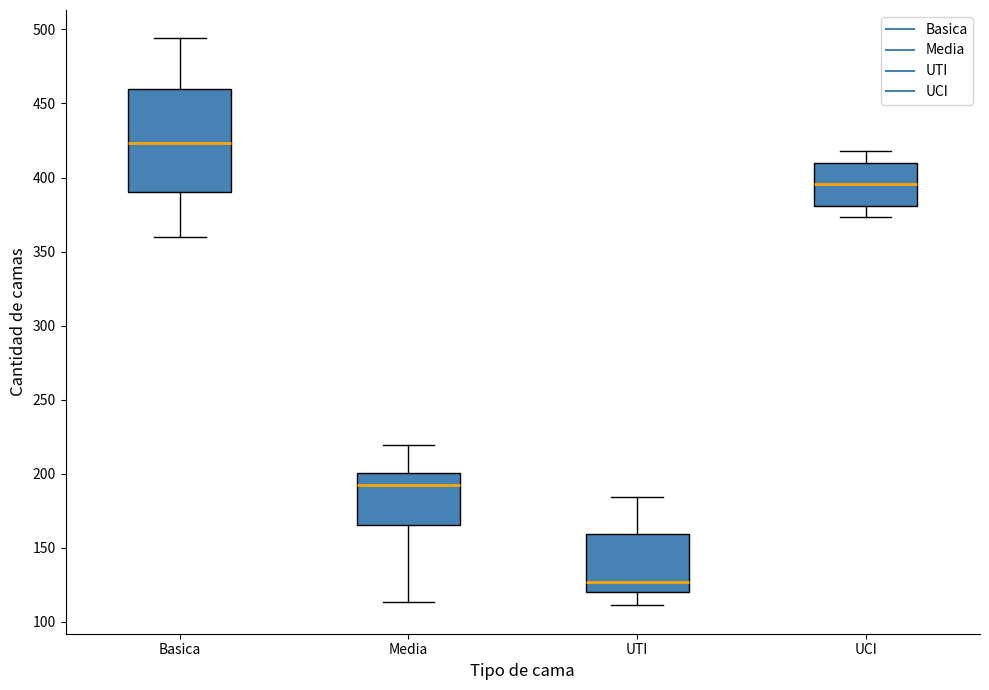

Which box is the tallest, from its lower edge to its upper edge?

Basica